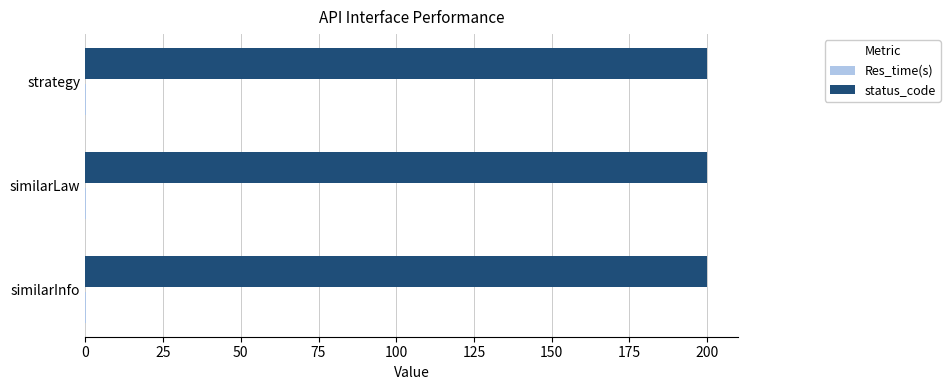

What is the greatest value displayed?

200.0